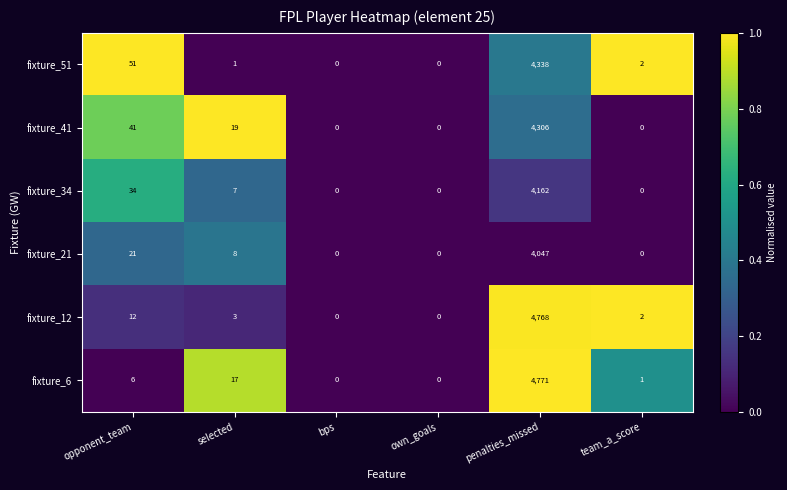

True or false: fixture_41 has a value of 7483 at penalties_missed.

False